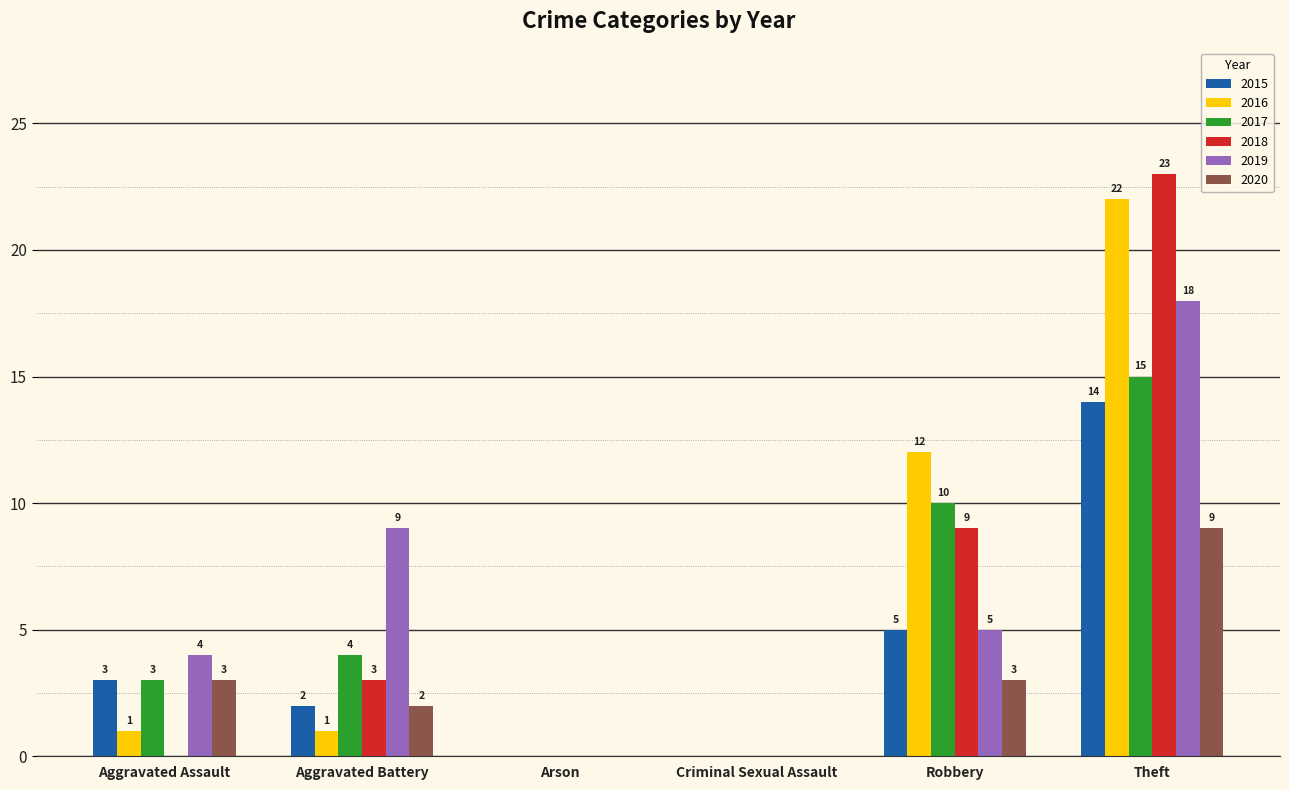

At which category is the sum across all series the highest?

Theft